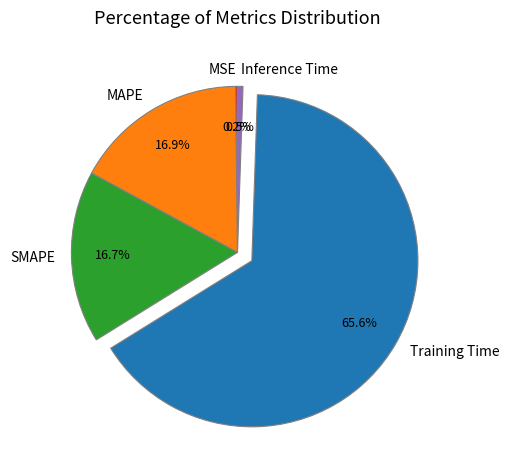

What percentage do SMAPE and Training Time together represent?

82.4%